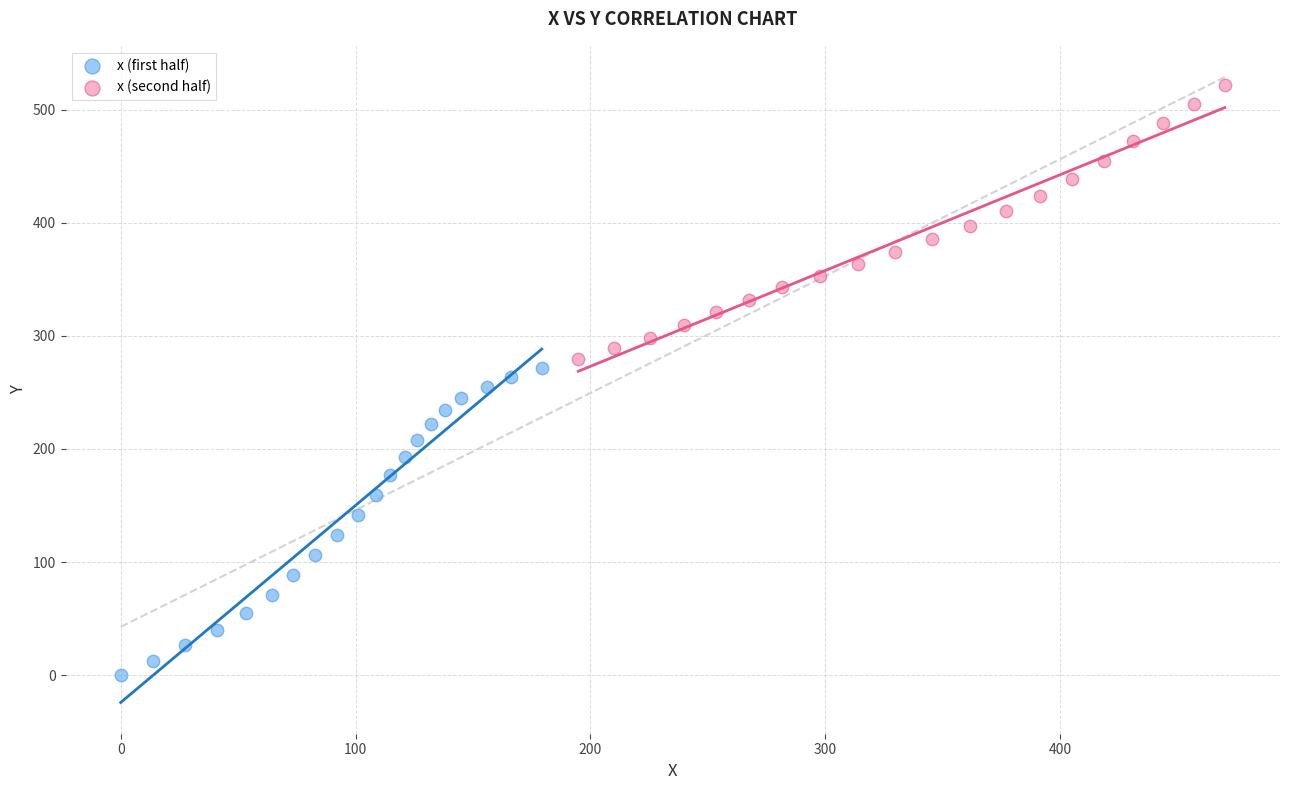

What are all the series names shown in the legend?

x (first half), x (second half)